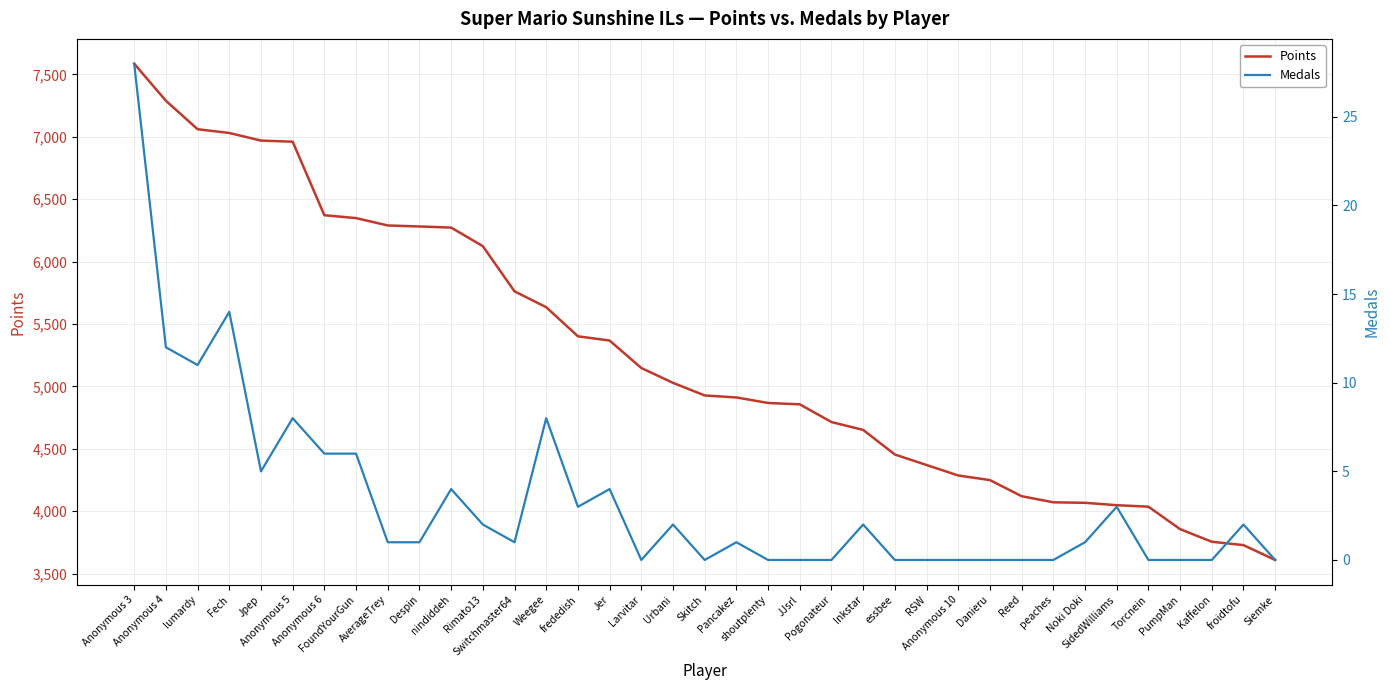

Rank the series at Torcnein from lowest to highest value.

Medals, Points